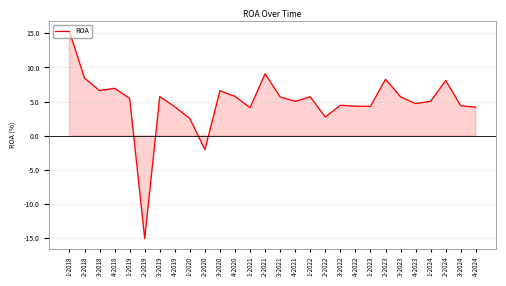

What is the ratio of the value at 3-2018 to the value at 1-2020?

2.6